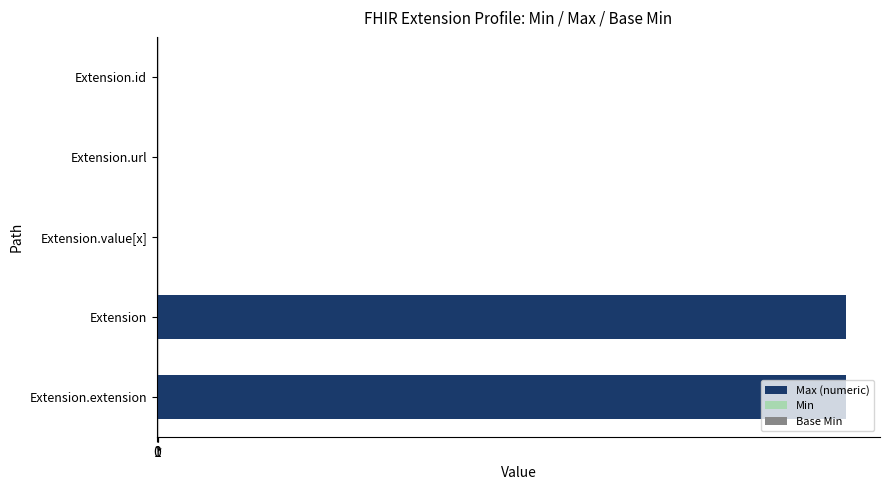

Does the chart contain stacked bars?

No